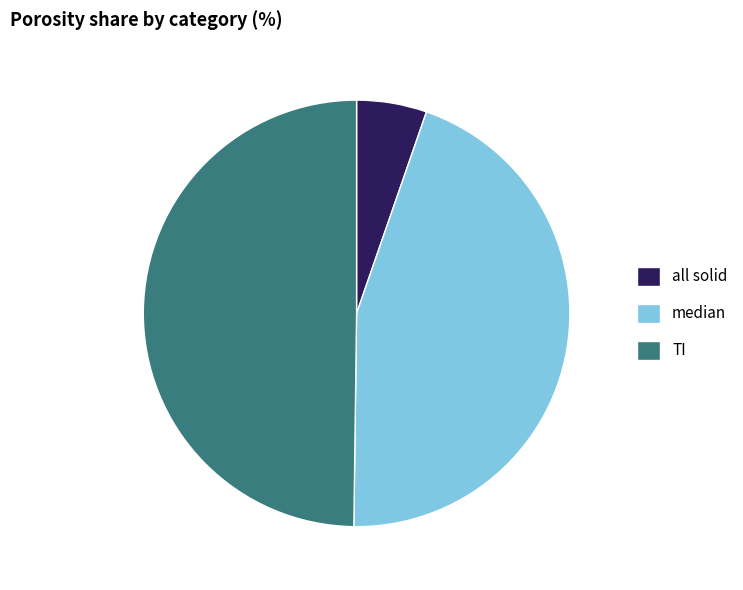

True or false: TI accounts for 61% of the total.

False